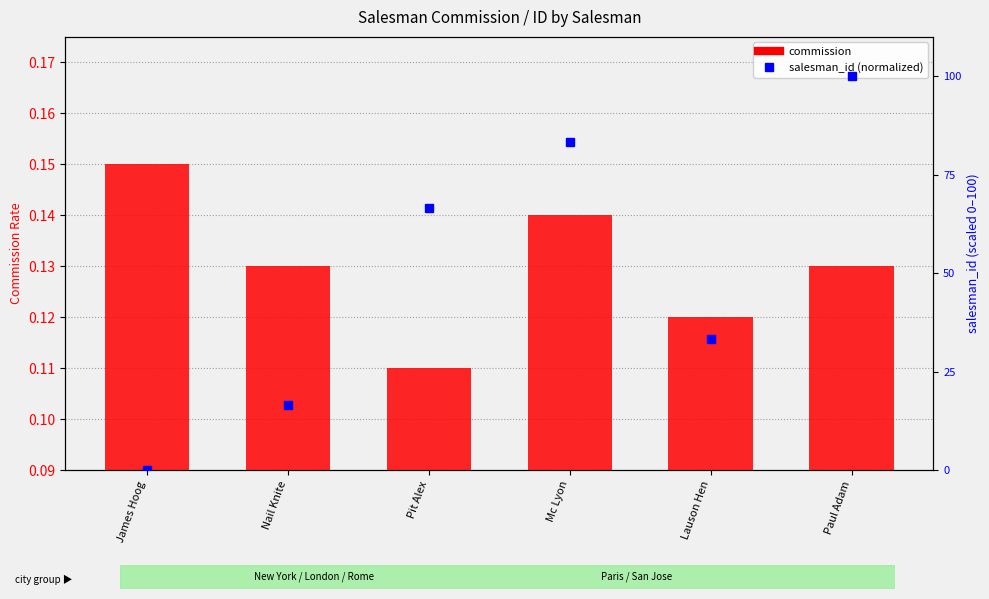

True or false: the data shows 0.1 at Lauson Hen.

True